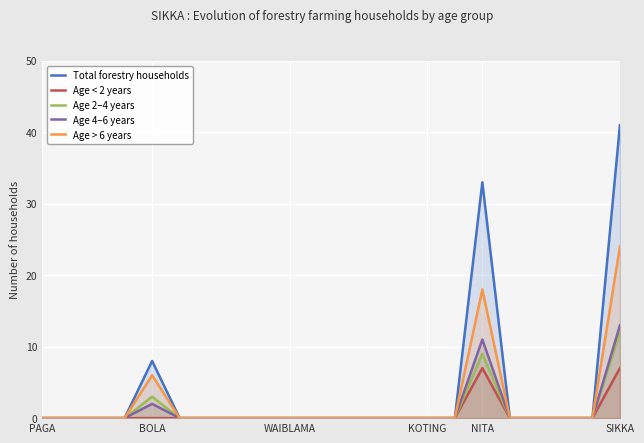

True or false: Age > 6 years and Age < 2 years cross at least once.

False